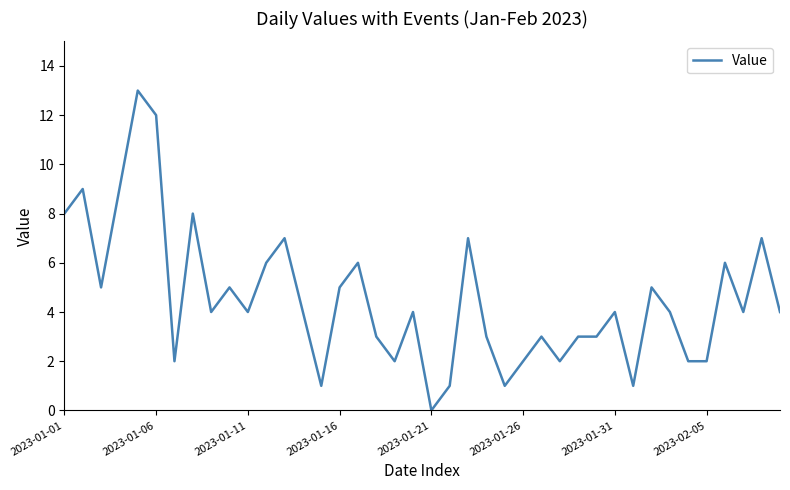

What is the greatest value displayed?

13